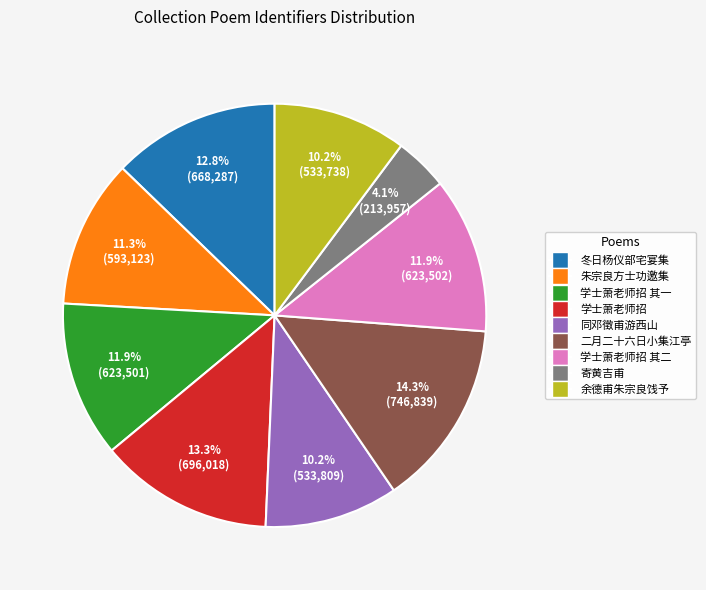

Does any single category account for the majority?

No